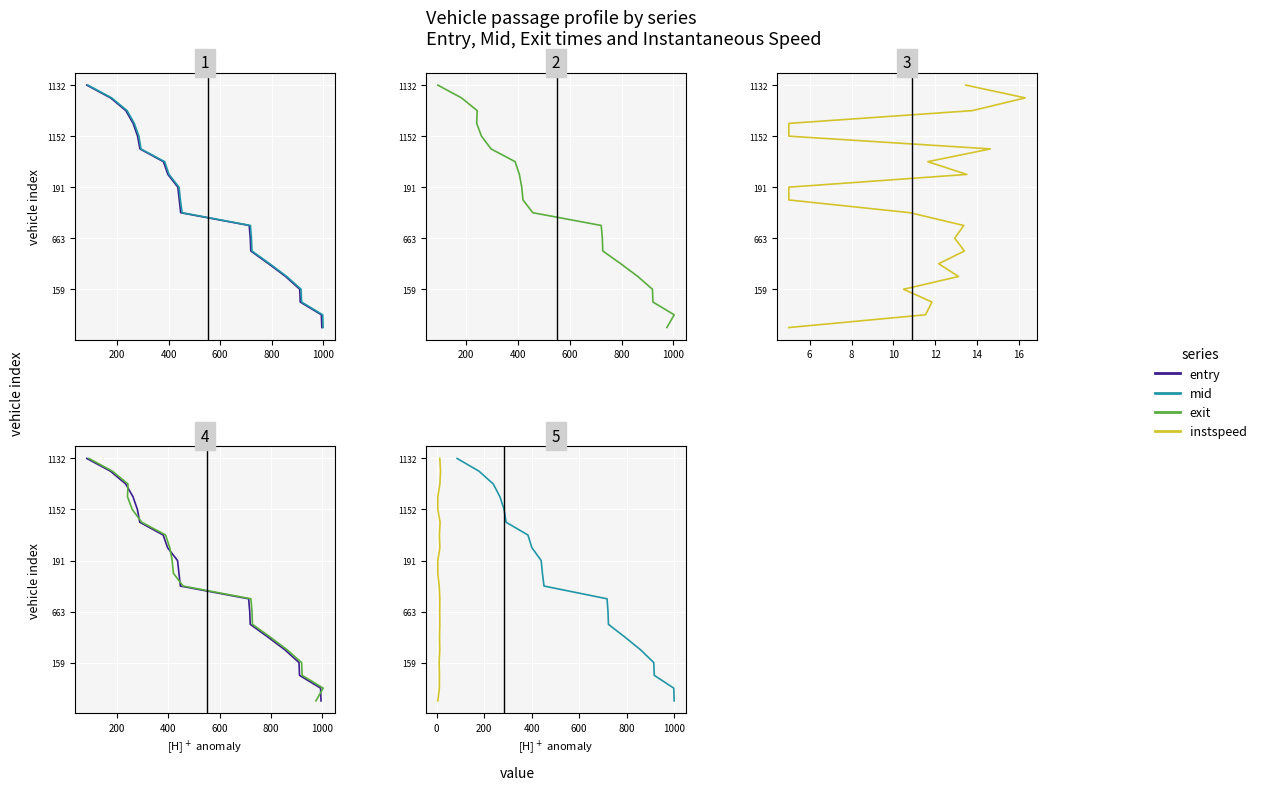

True or false: mid has a value of 30 at 17.

False